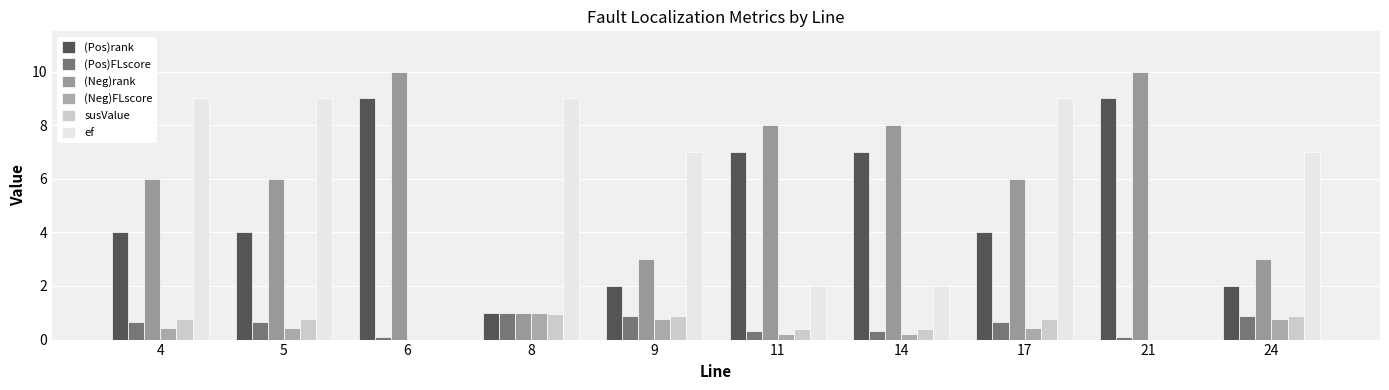

Count the number of data series in this chart.

6